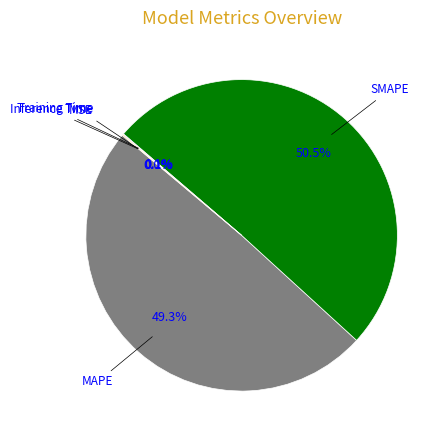

What is the total percentage of SMAPE and MAPE?

99.8%